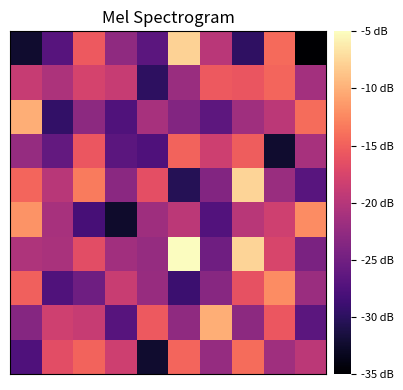

How many categories are shown in the chart?

10